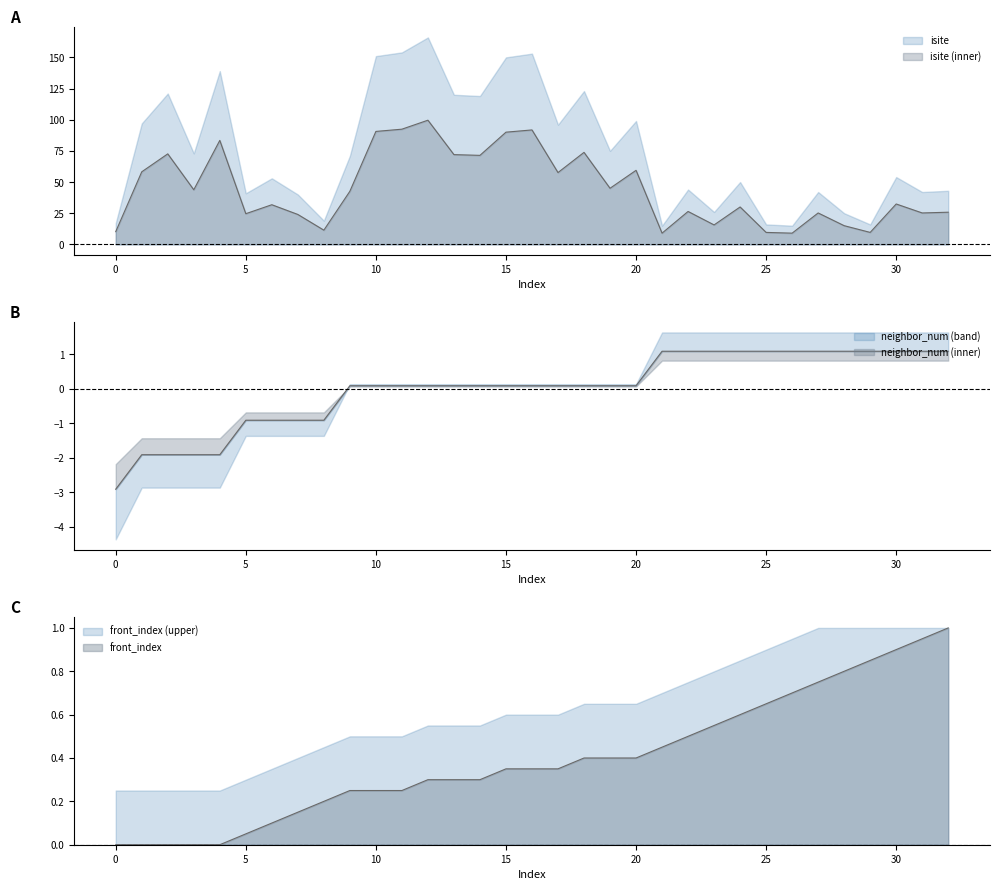

Reading left to right, extract all data points from this chart.

isite: 10.2	58.2	72.6	43.8	83.4	24.6	31.8	24.0	11.4	42.6	90.6	92.4	99.6	72.0	71.4	90.0	91.8	57.6	73.8	45.0	59.4	9.0	26.4	15.6	30.0	9.6	9.0	25.2	15.0	9.6	32.4	25.2	25.8
neighbor_num: -2.9	-1.9	-1.9	-1.9	-1.9	-0.9	-0.9	-0.9	-0.9	0.1	0.1	0.1	0.1	0.1	0.1	0.1	0.1	0.1	0.1	0.1	0.1	1.1	1.1	1.1	1.1	1.1	1.1	1.1	1.1	1.1	1.1	1.1	1.1
front_index: 0.0	0.0	0.0	0.0	0.0	0.1	0.1	0.1	0.2	0.2	0.2	0.2	0.3	0.3	0.3	0.3	0.3	0.3	0.4	0.4	0.4	0.5	0.5	0.6	0.6	0.7	0.7	0.8	0.8	0.8	0.9	0.9	1.0